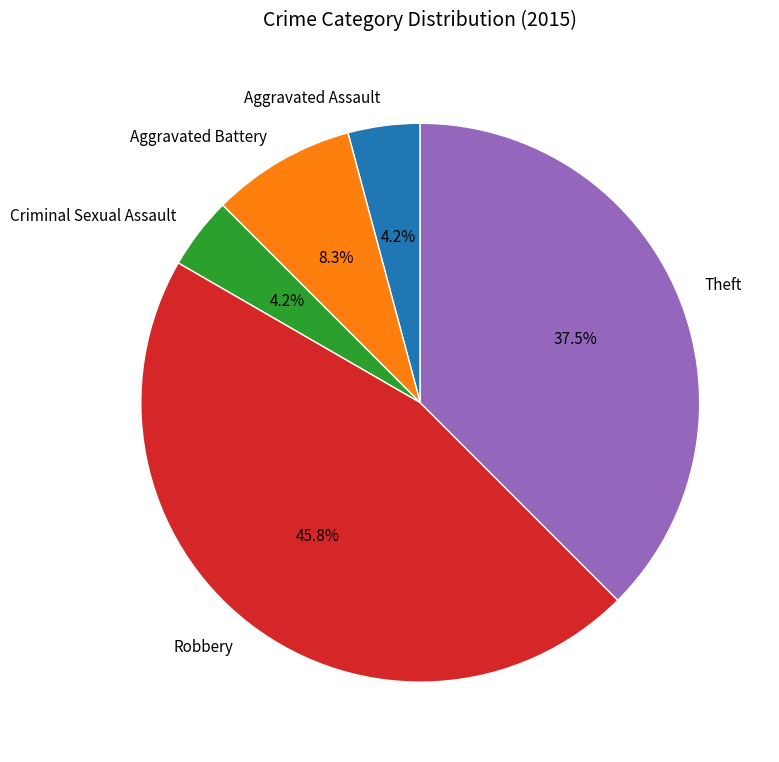

What percentage is the Criminal Sexual Assault slice, to the nearest percent?

4%